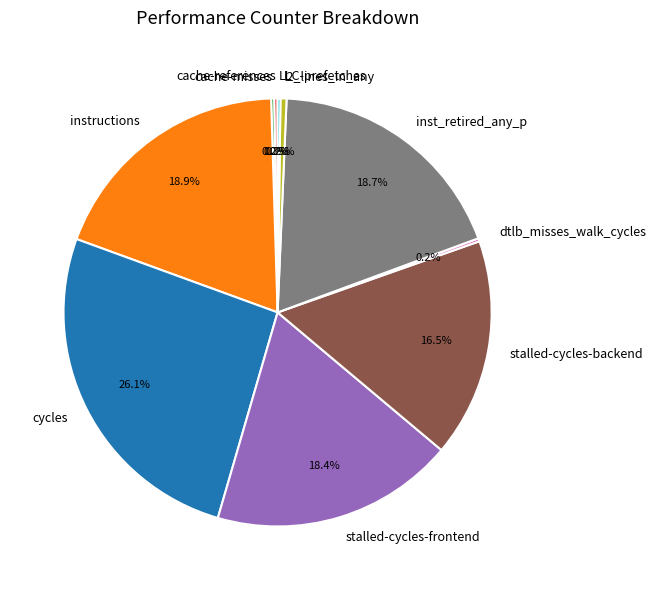

What is the largest slice in the pie chart?

cycles